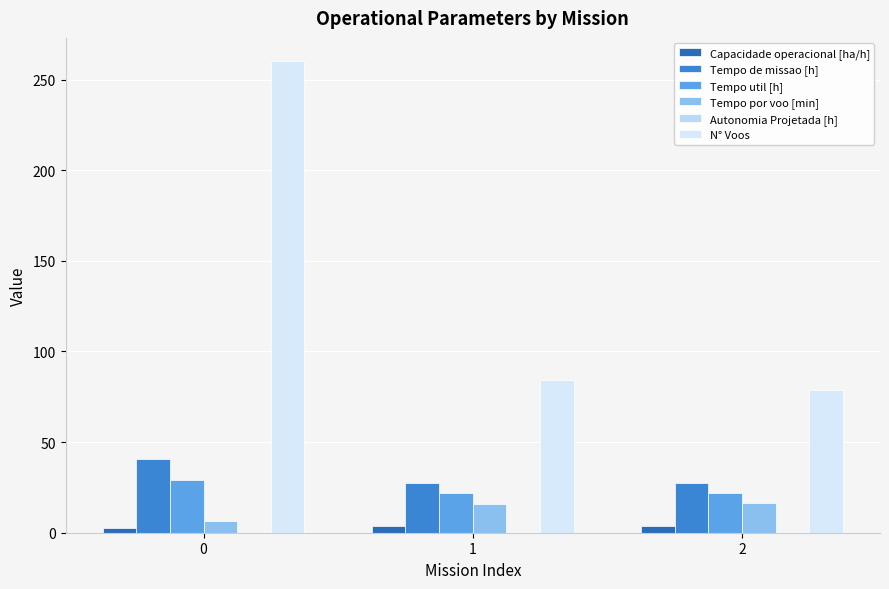

What is the value of the N° Voos bar at the 1st from the left?

260.0